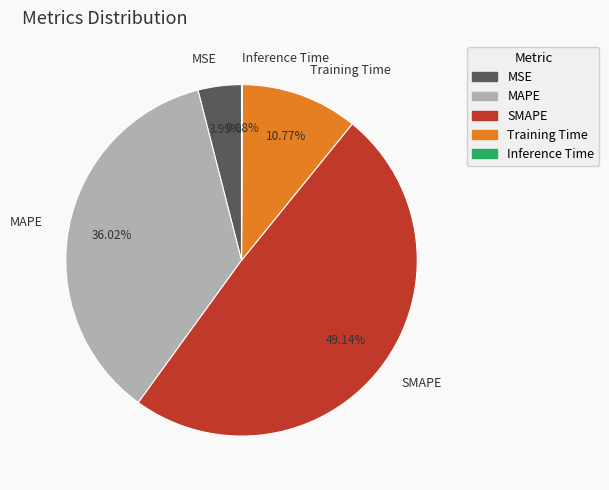

True or false: Training Time accounts for 11% of the total.

True